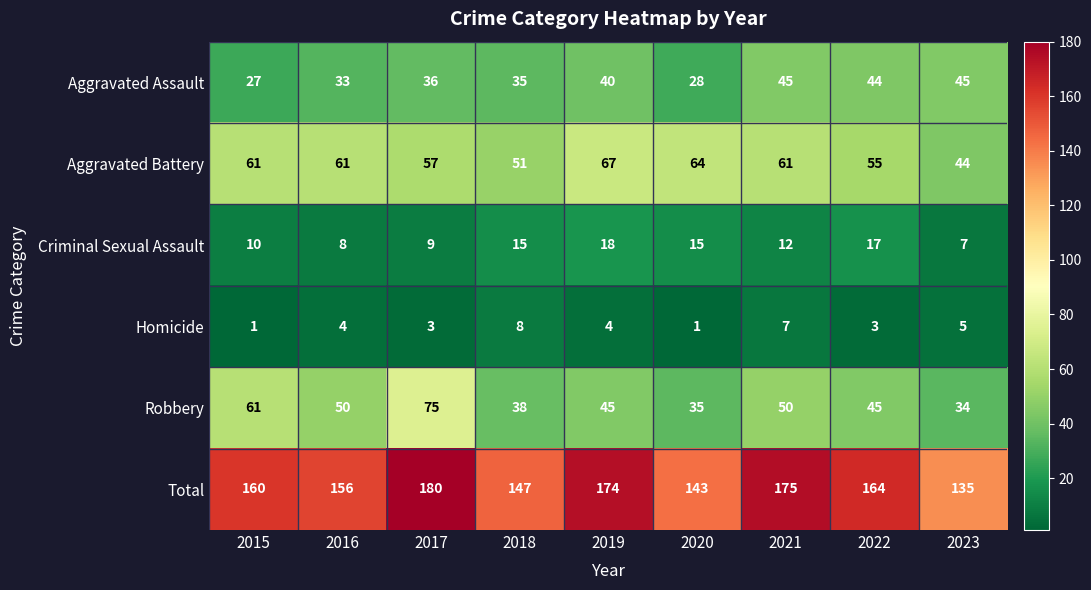

What is the sum of all Aggravated Battery values?

521